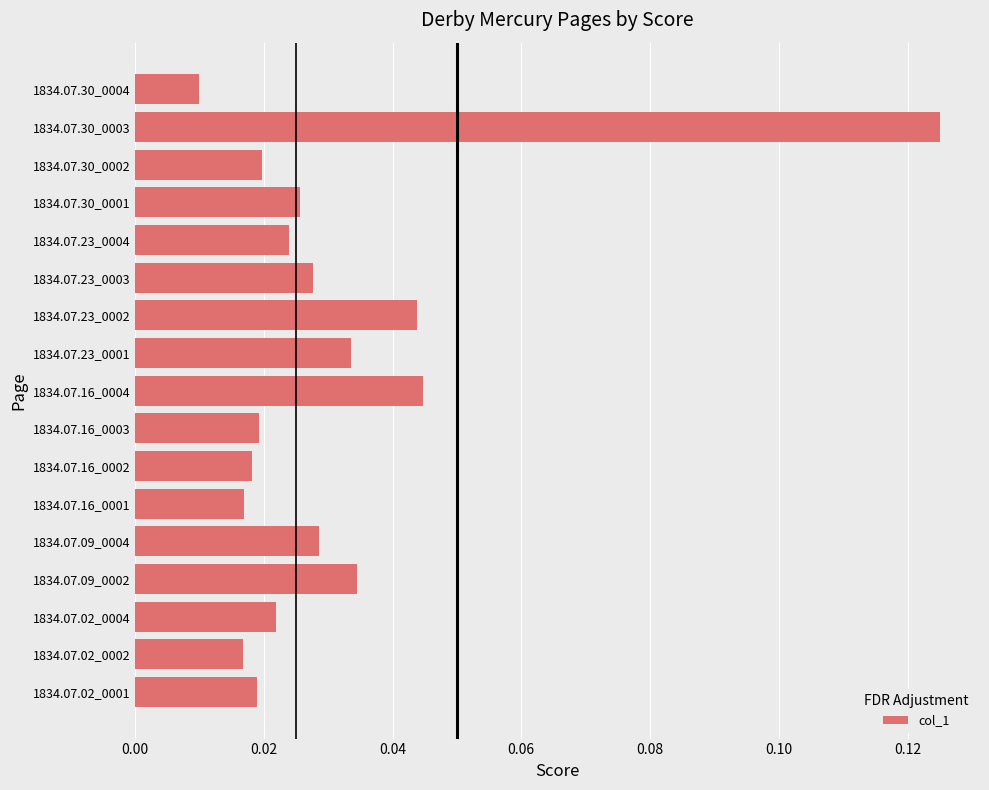

Are the bars grouped side by side (vs. stacked)?

No